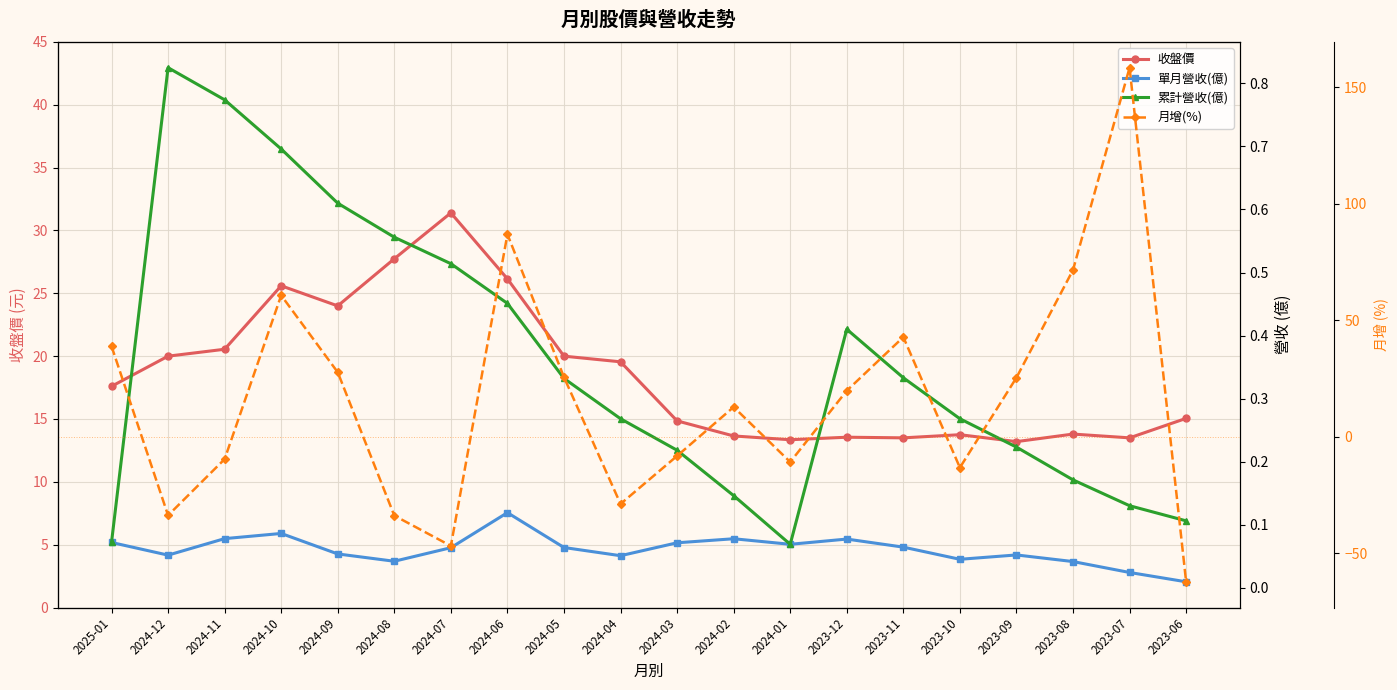

What is the total value across all series at 2024-03?

6.9